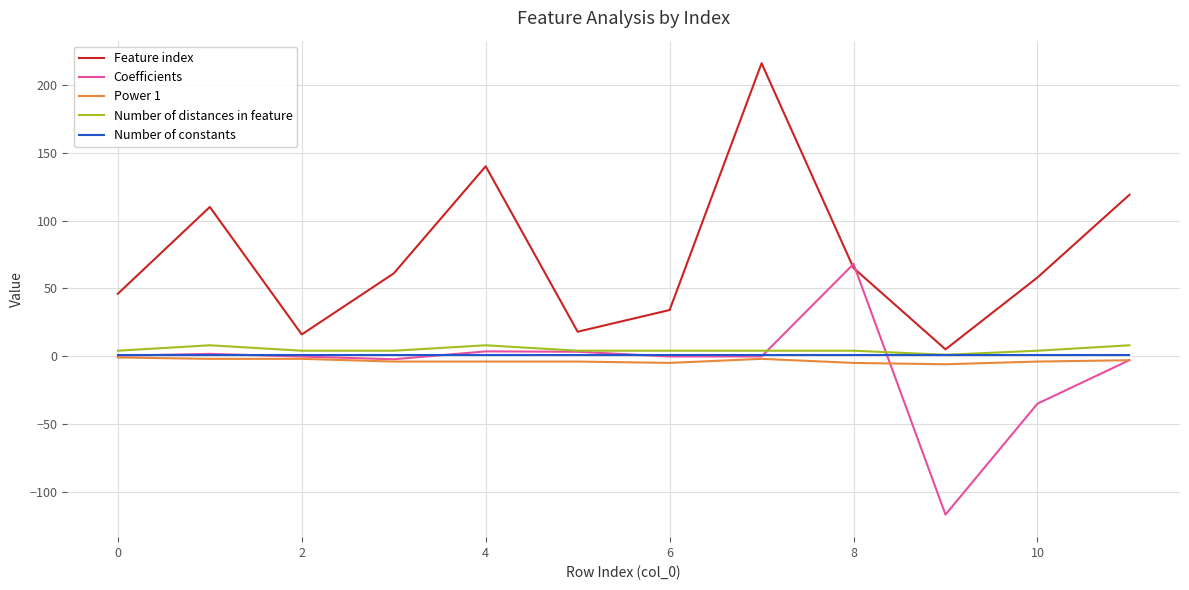

What is the maximum value for Number of distances in feature?

8.0